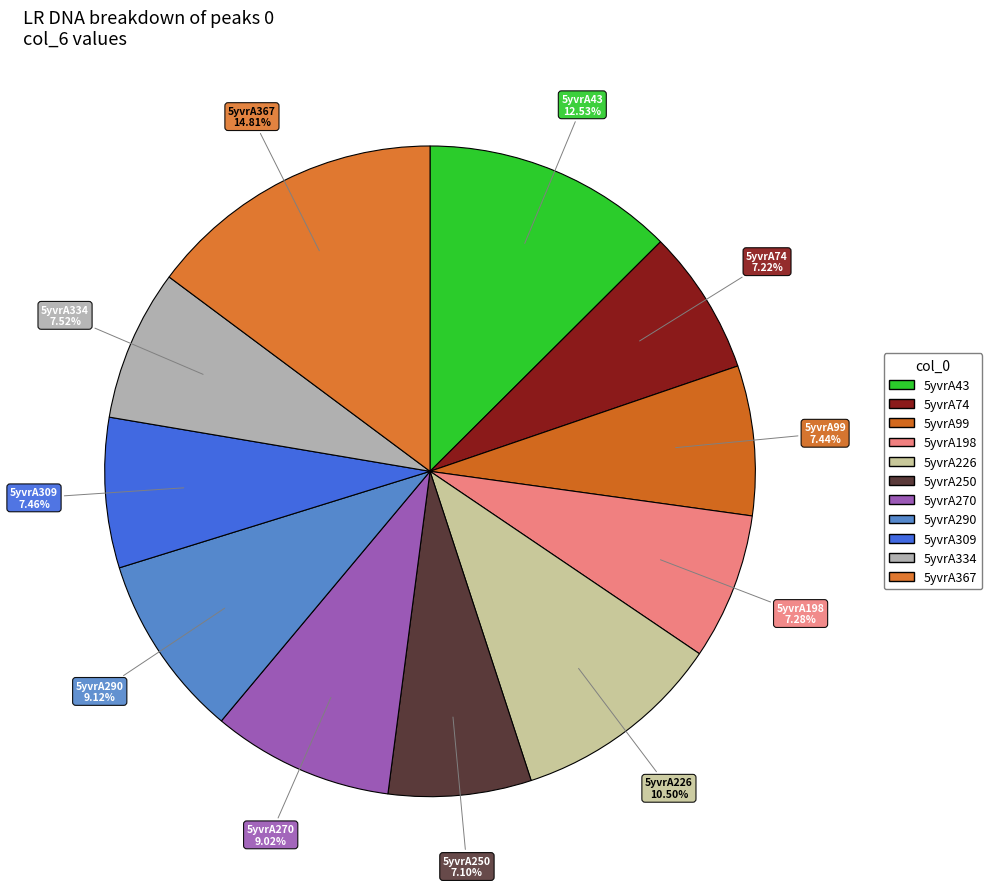

Is the sum of 5yvrA198 and 5yvrA43 greater than half?

No